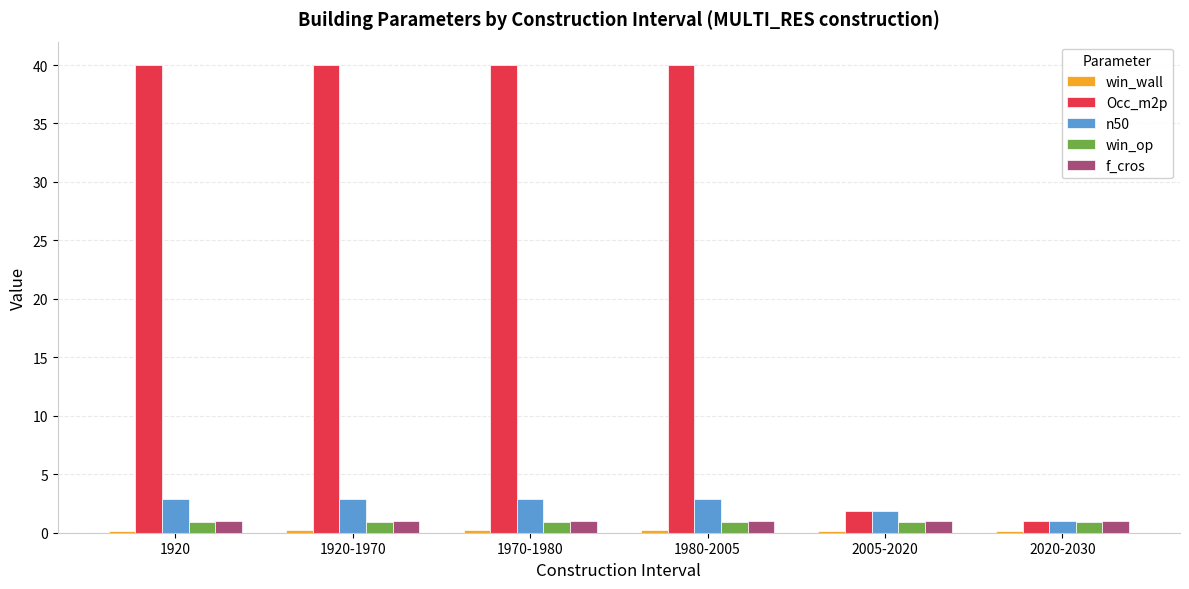

Which series has the widest spread of values?

Occ_m2p